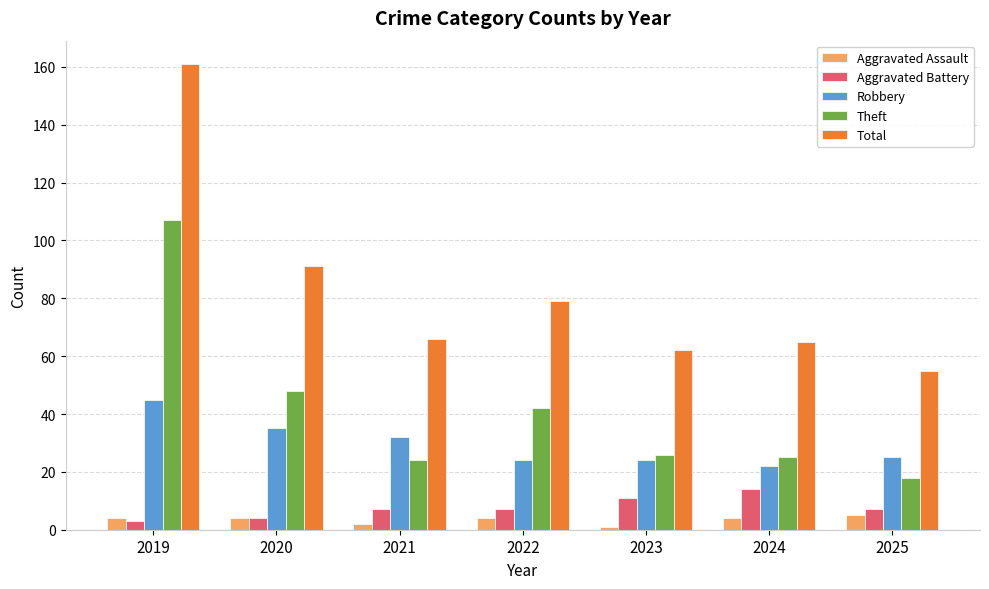

What is the total value across all series at 2022?

156